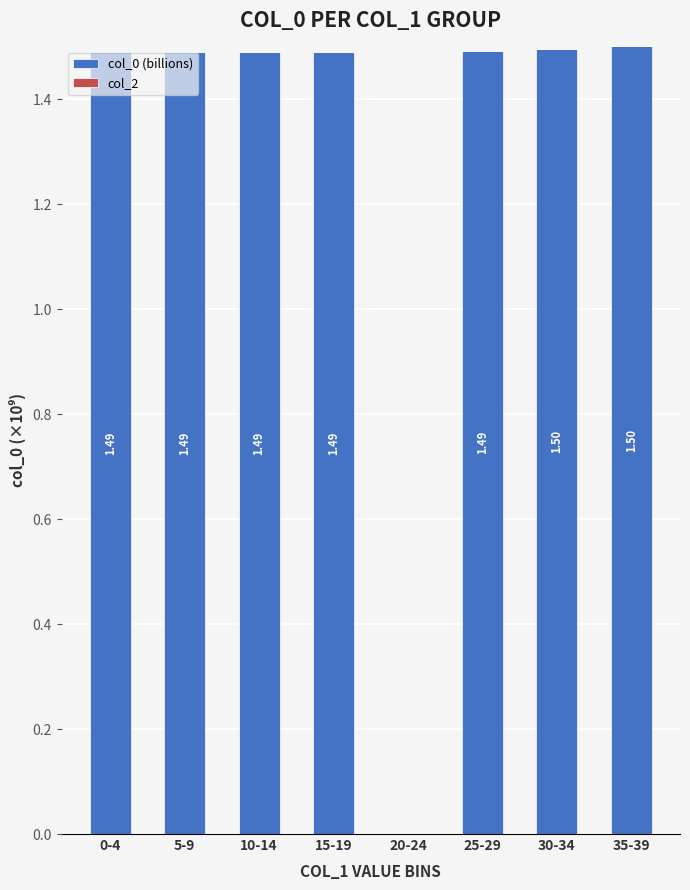

Which has a higher value, 35-39 or 20-24?

35-39